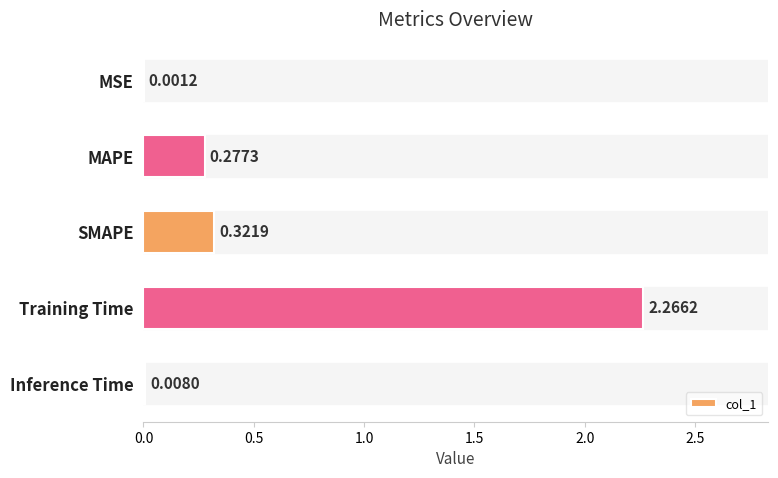

Which has a higher value, SMAPE or Inference Time?

SMAPE